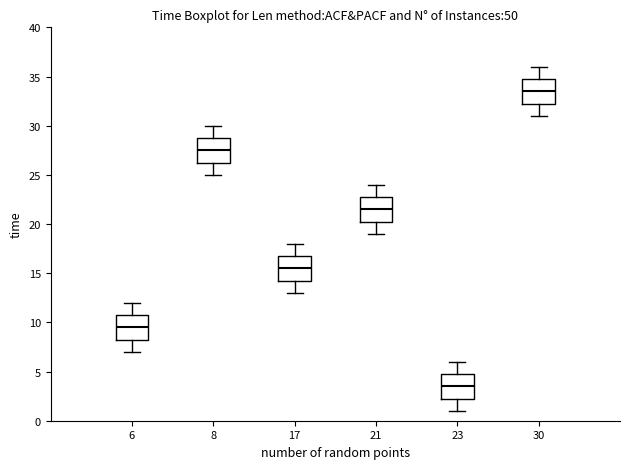

Reading left to right, transcribe this box plot: for each box, give where its median line is, the range the box spans, and where its two whiskers end, as read against the y-axis. The values are not printed on the chart, so give them approximately, as read against the axis.

6: median 9.5, box 8.5 to 11.0, whiskers 7.0 to 12.0
8: median 27.5, box 26.5 to 29.0, whiskers 25.0 to 30.0
17: median 15.5, box 14.5 to 17.0, whiskers 13.0 to 18.0
21: median 21.5, box 20.5 to 23.0, whiskers 19.0 to 24.0
23: median 3.5, box 2.5 to 5.0, whiskers 1.0 to 6.0
30: median 33.5, box 32.5 to 35.0, whiskers 31.0 to 36.0